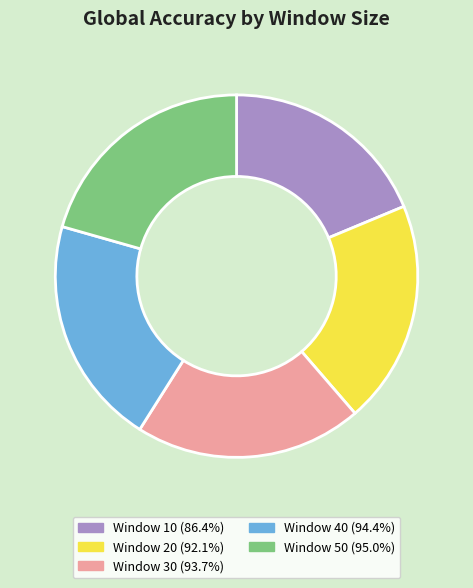

Is there any slice that represents more than half of the pie?

No